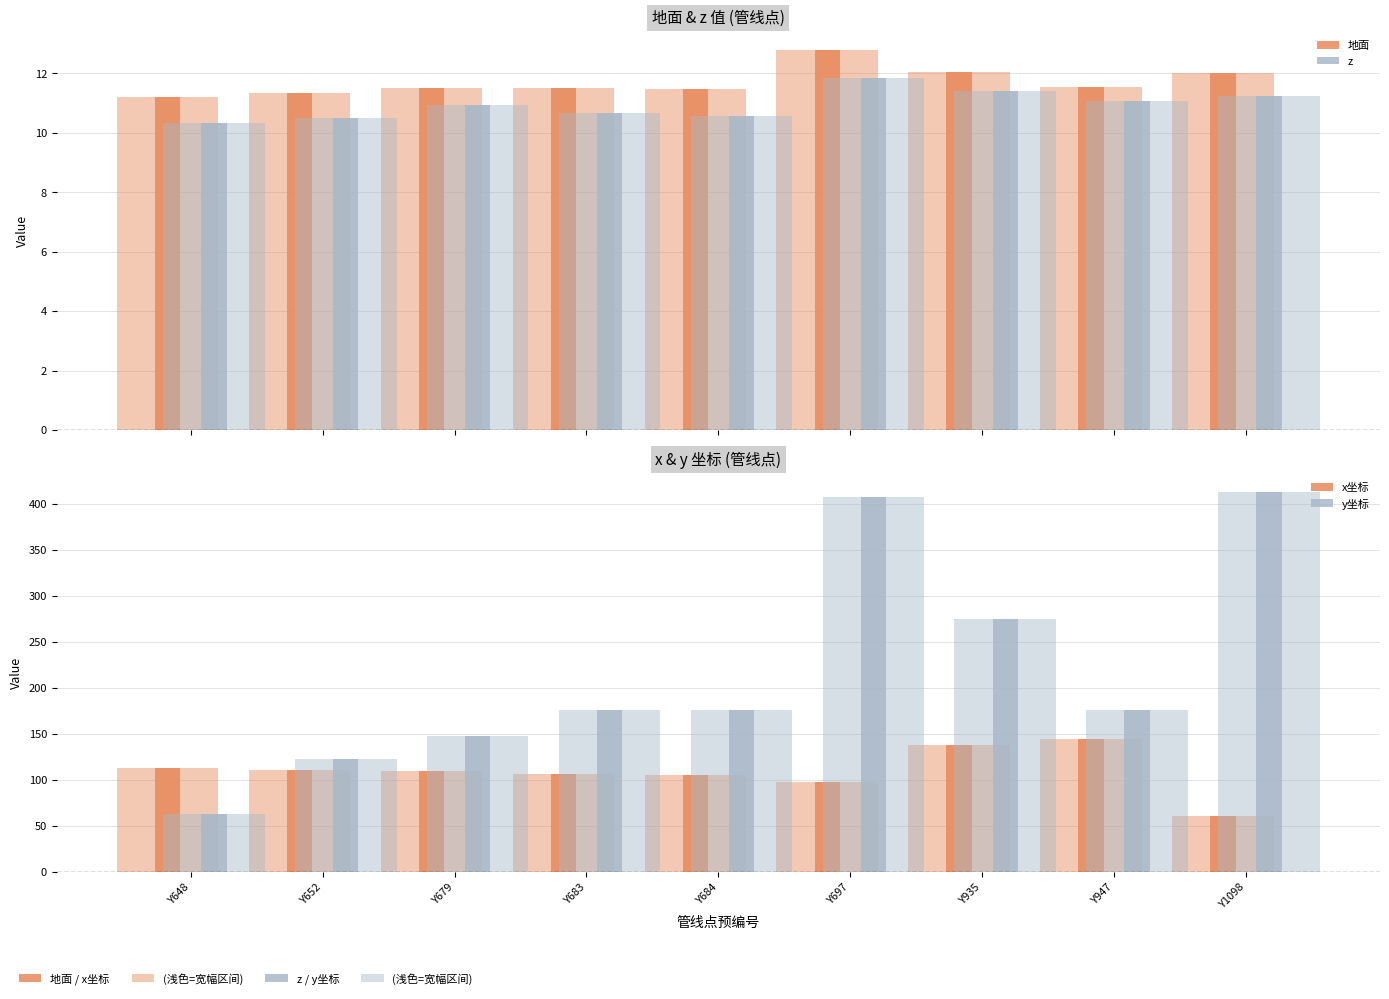

List the series in order of their peak value, highest first.

y坐标, x坐标, 地面, z